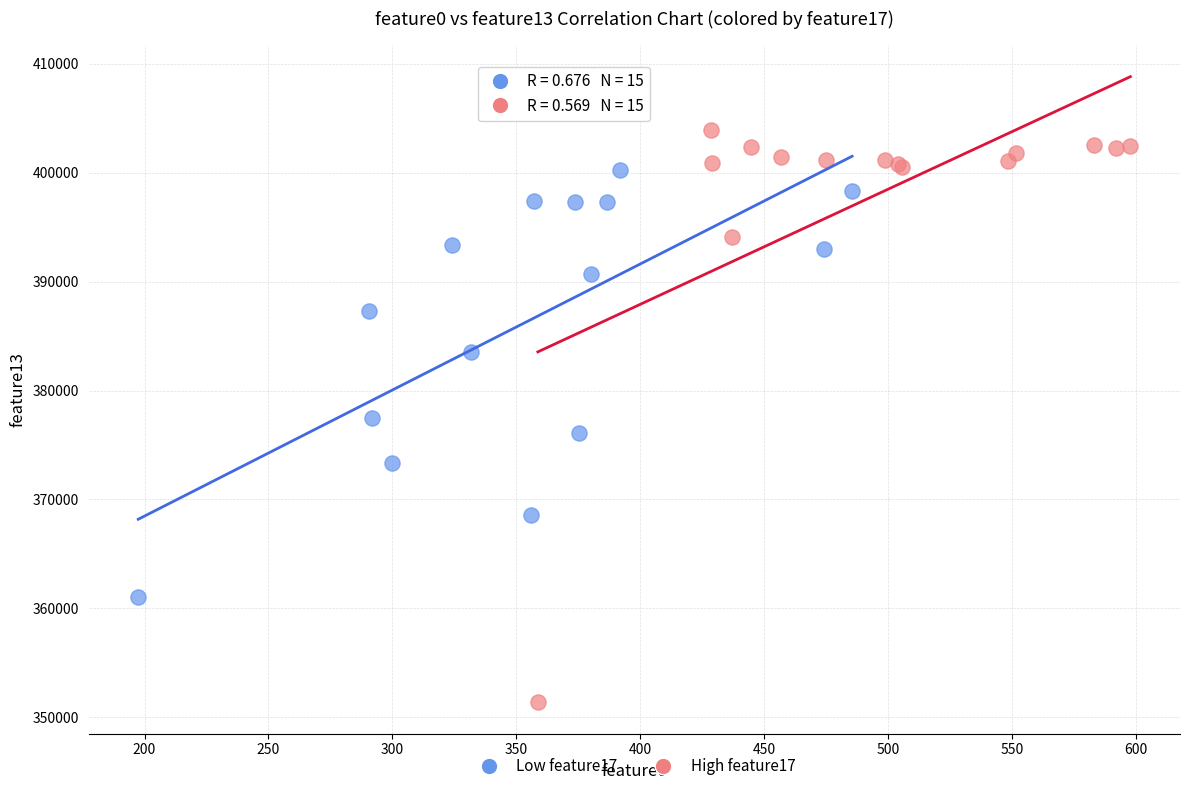

Which series has the widest spread of Y values?

High feature17